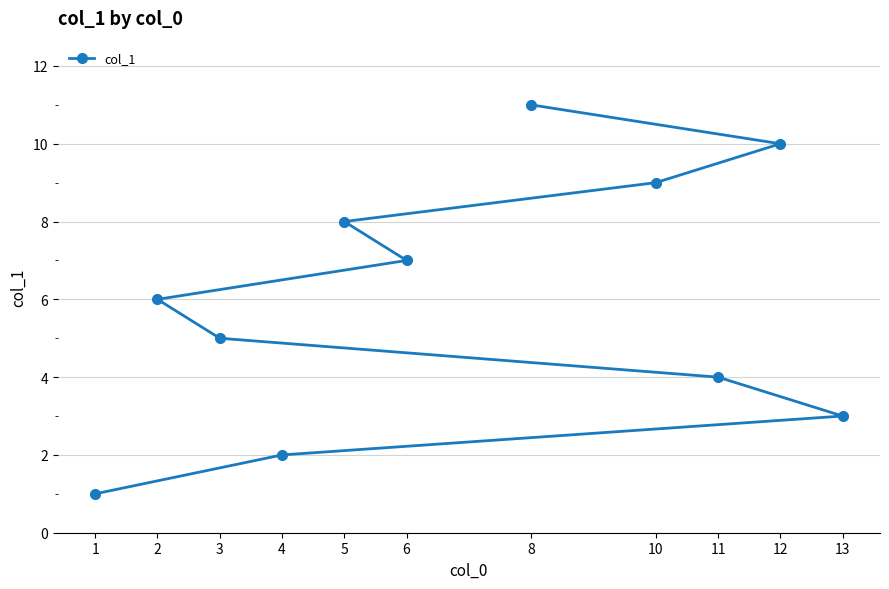

Reading left to right, list all the values displayed in this chart.

1=1	2=6	3=5	4=2	5=8	6=7	8=11	10=9	11=4	12=10	13=3